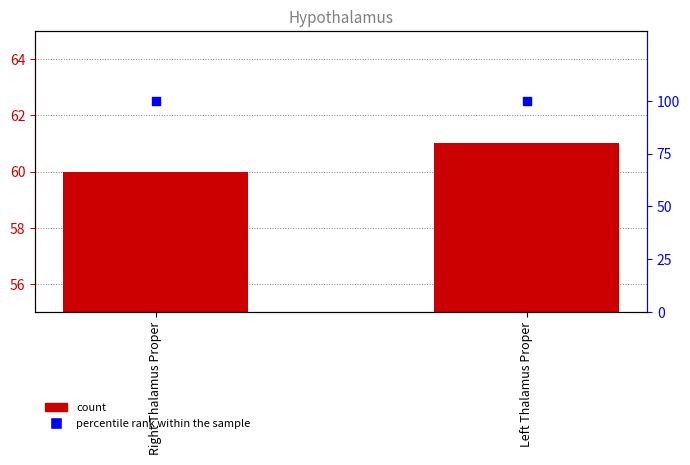

Is the value of percentile rank within the sample at Right Thalamus Proper greater than the value of col_1 at Left Thalamus Proper?

Yes